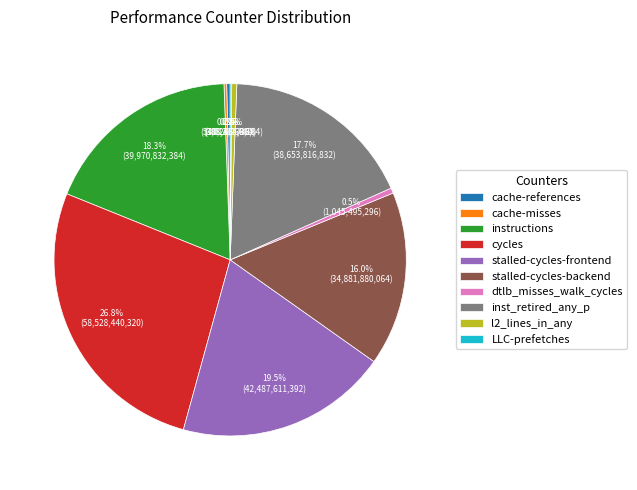

What is the largest slice in the pie chart?

cycles